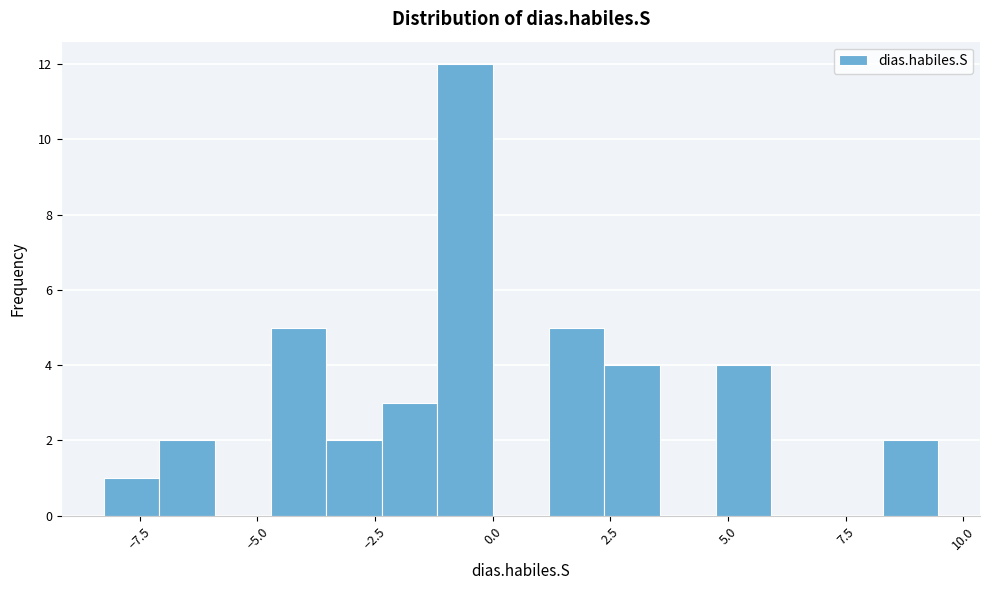

Around what value on the x-axis is the tallest bar? Give the approximate position of its centre, as read against the axis.

-0.5